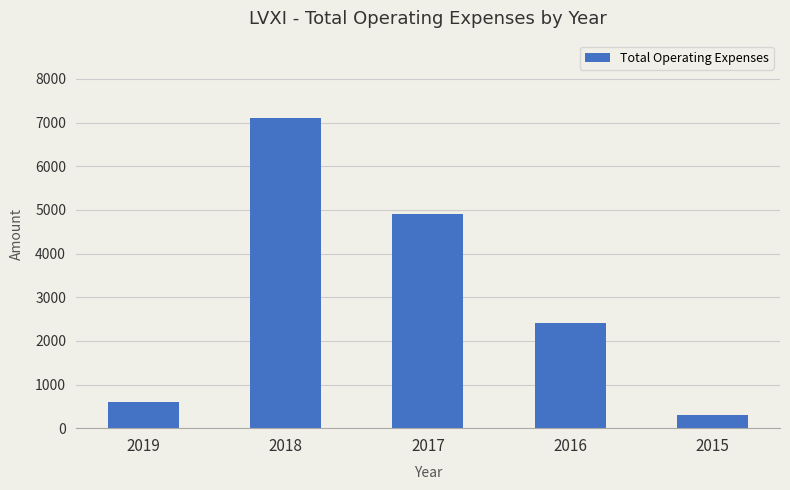

What is the change in value from 2017 to 2015?

-4600